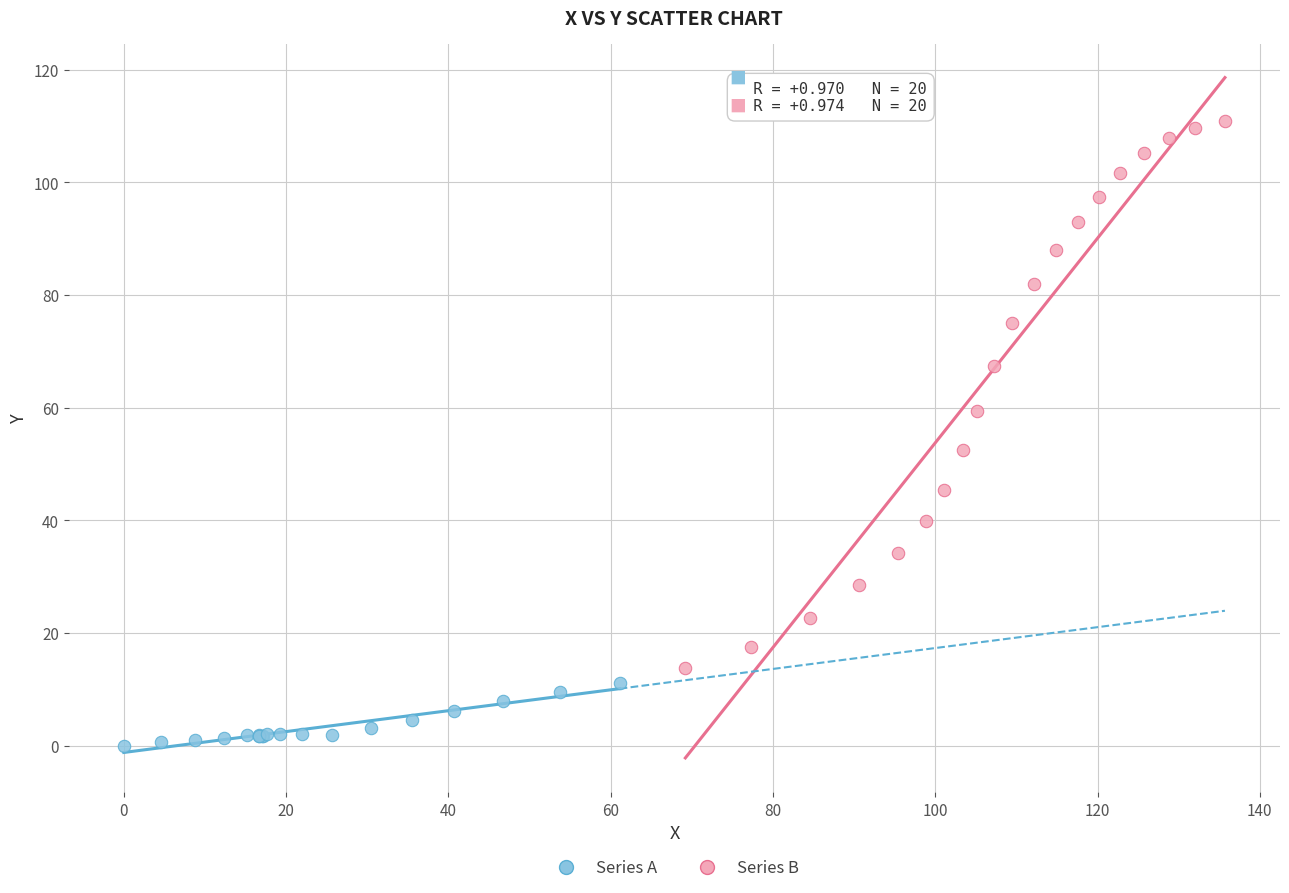

Which series contains the highest Y value?

Series B